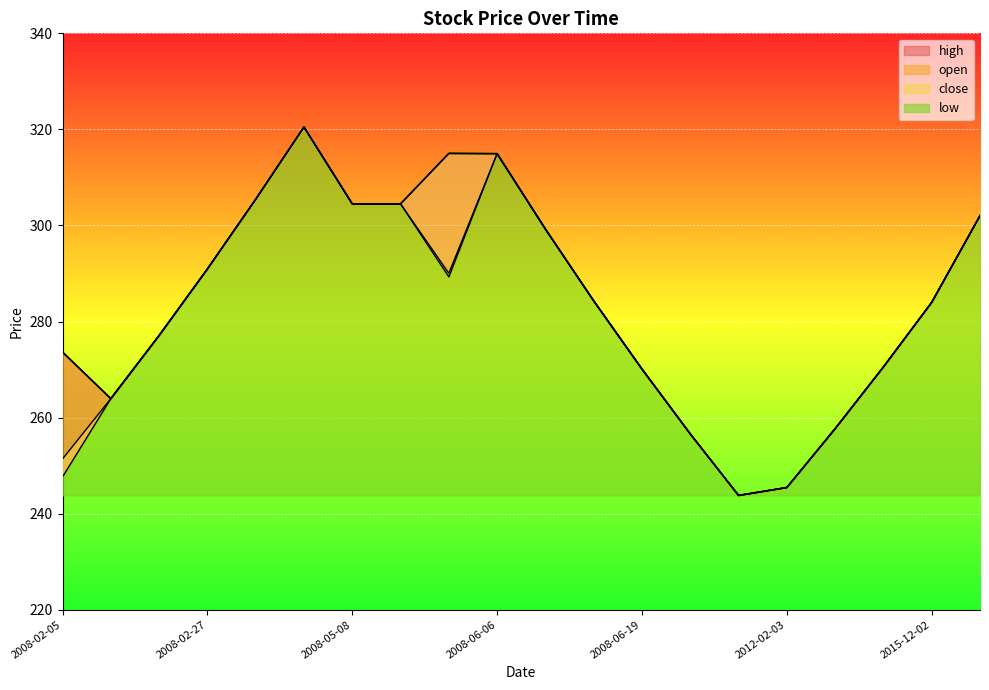

Where does the open series first go above 284?

2008-02-27